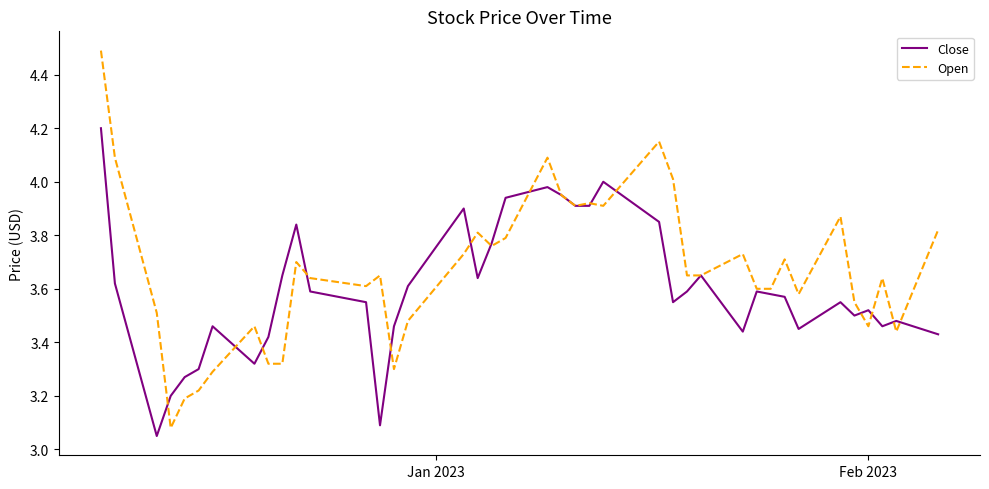

Which series has the largest total across all categories?

Open